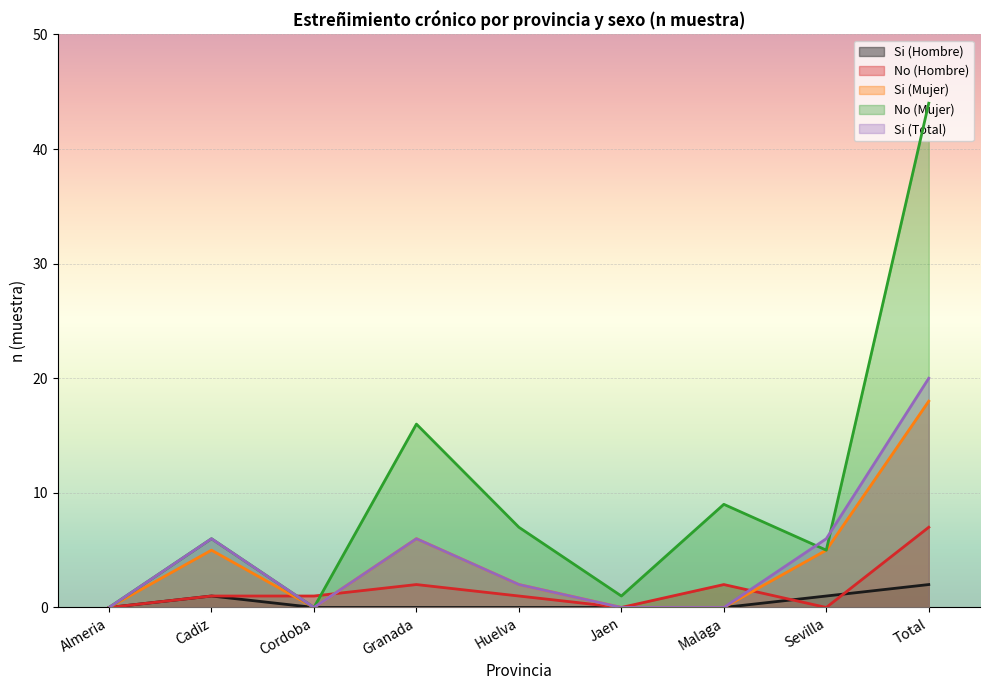

After their last crossing, which series has the higher values: No (Hombre) or Si (Hombre)?

No (Hombre)